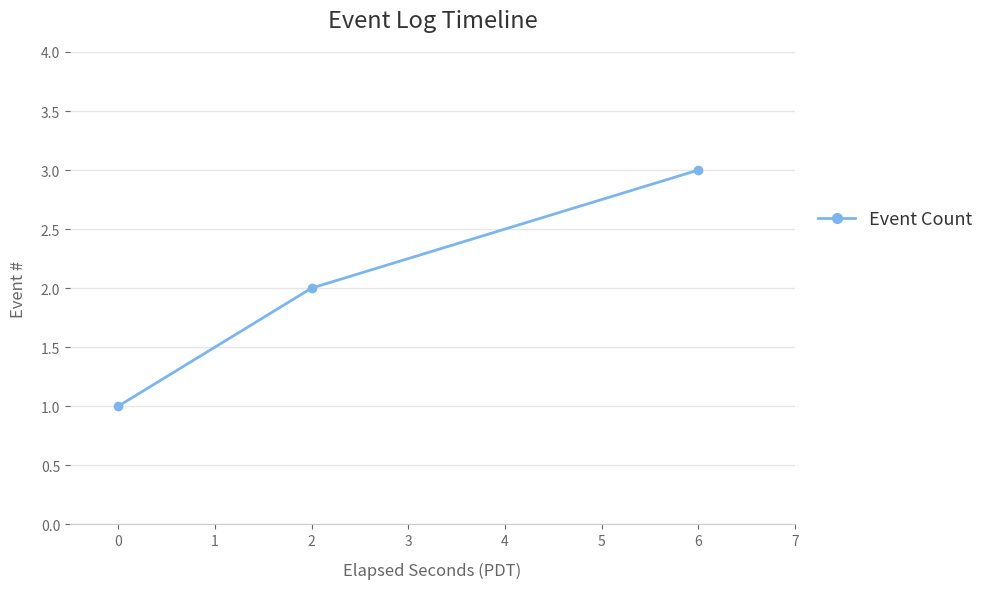

What is the change in value from 0 to 6?

+2